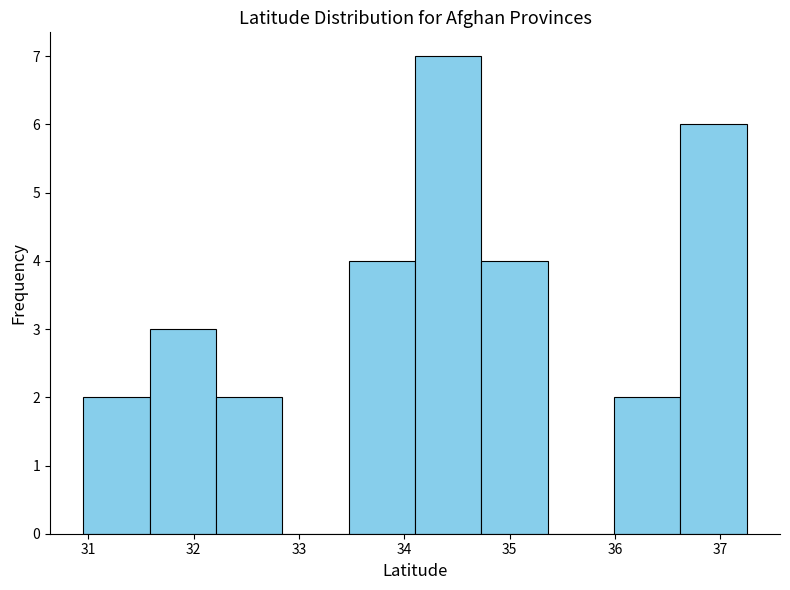

Reading left to right, list every bar in this chart as the range it spans on the x-axis followed by its height. Neither the bar edges nor the heights are printed on the chart, so give them approximately, as read against the axes.

31.0 to 31.6: 2
31.6 to 32.2: 3
32.2 to 32.8: 2
32.8 to 33.5: 0
33.5 to 34.1: 4
34.1 to 34.7: 7
34.7 to 35.4: 4
35.4 to 36.0: 0
36.0 to 36.6: 2
36.6 to 37.3: 6